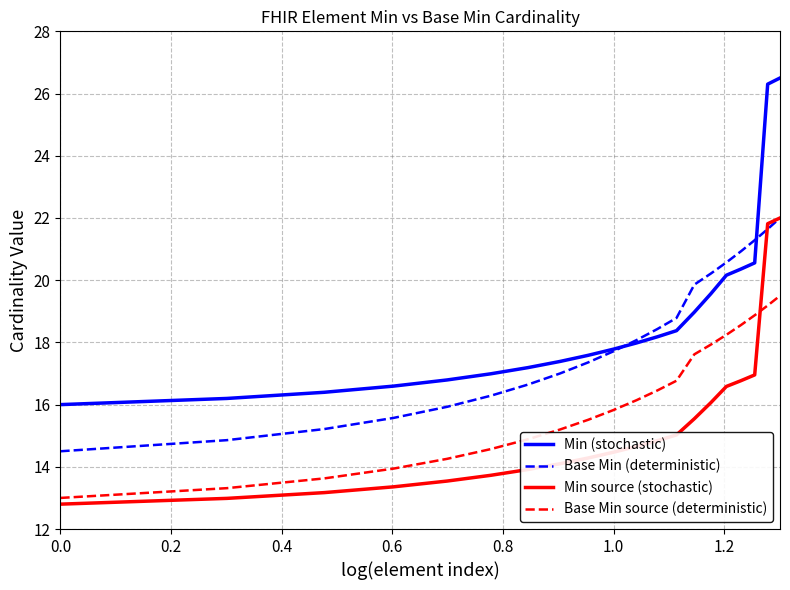

Reading right to left, list all the values displayed in this chart.

Min (stochastic): 26.5	26.3	20.6	20.4	20.2	19.6	19.0	18.4	18.2	18.0	17.8	17.6	17.4	17.2	17.0	16.8	16.6	16.4	16.2	16.0
Base Min (deterministic): 22.0	21.6	21.3	20.9	20.6	20.2	19.9	18.8	18.4	18.1	17.7	17.4	17.0	16.6	16.3	15.9	15.6	15.2	14.9	14.5
Min source (stochastic): 22.0	21.8	17.0	16.8	16.6	16.1	15.5	15.0	14.8	14.7	14.5	14.3	14.1	13.9	13.7	13.5	13.4	13.2	13.0	12.8
Base Min source (deterministic): 19.5	19.2	18.9	18.6	18.2	17.9	17.6	16.8	16.5	16.1	15.8	15.5	15.2	14.9	14.6	14.3	13.9	13.6	13.3	13.0